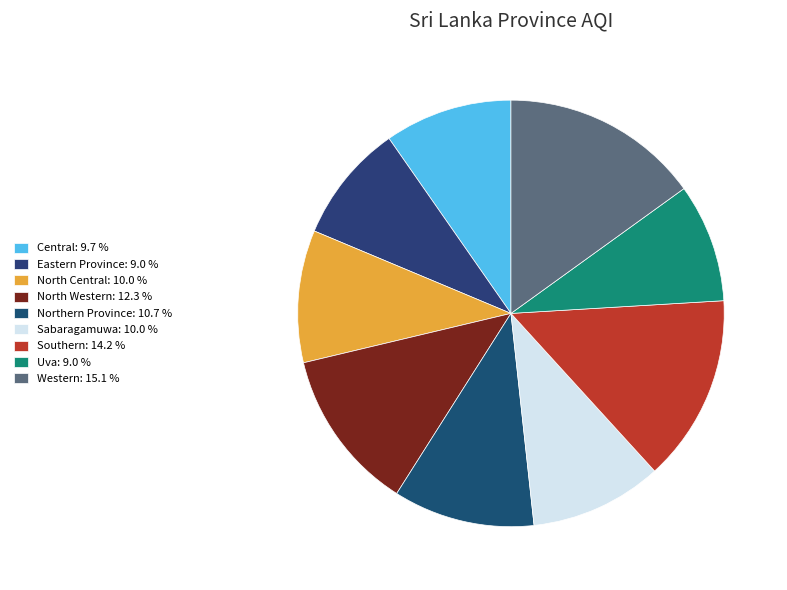

What percentage do North Western and Uva together represent?

21.3%